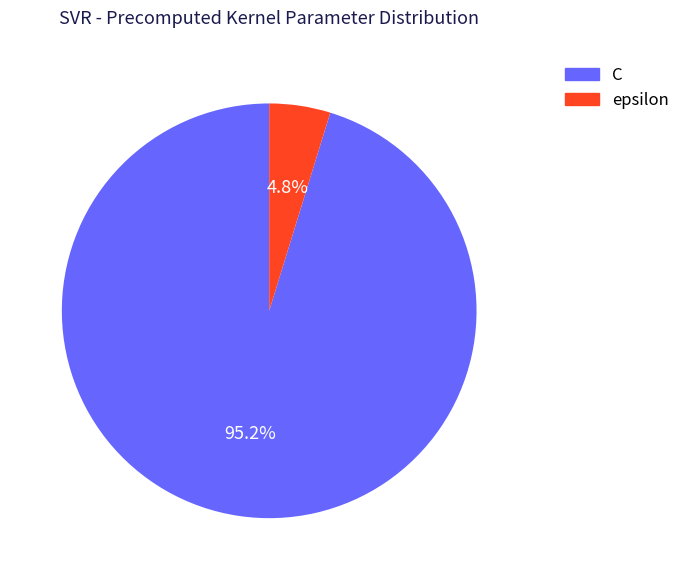

To the nearest percent, what is the difference between the largest and smallest slice percentages?

90%